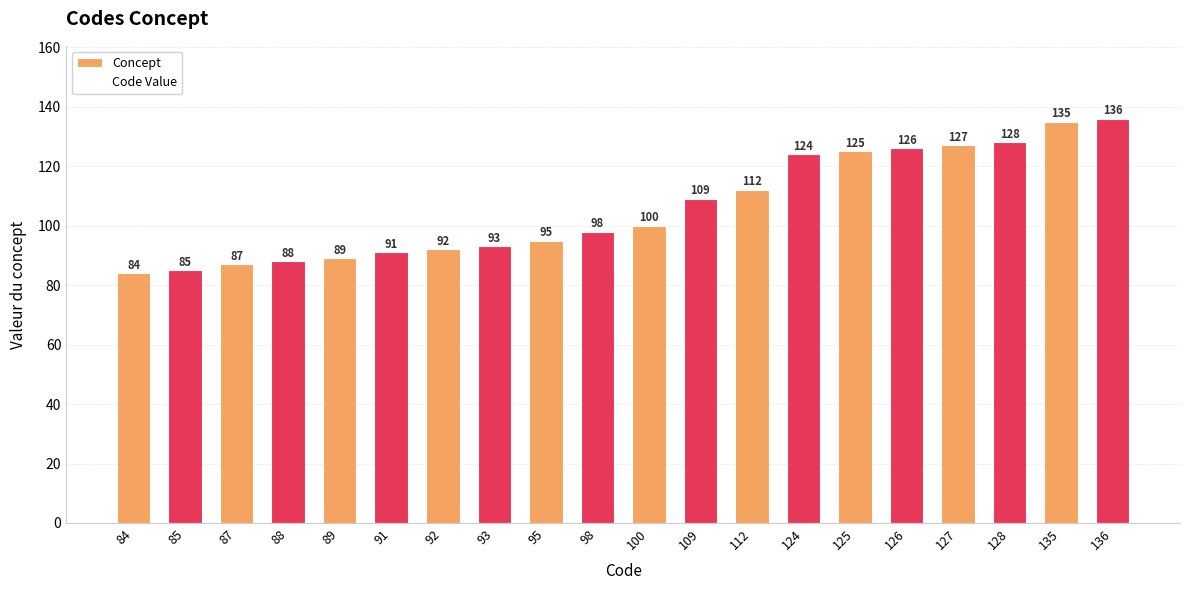

What is the value of the 17th bar from the left?

127